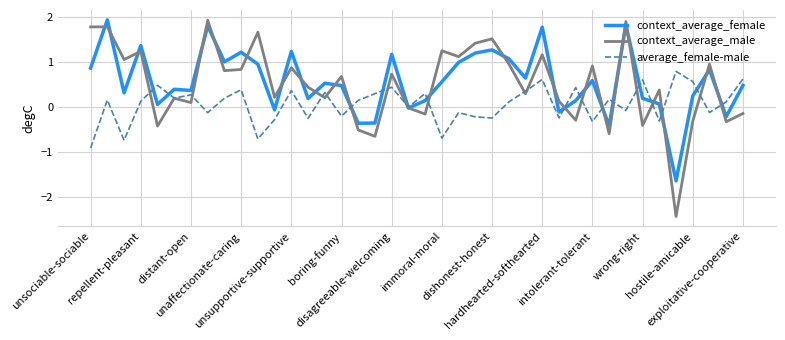

What is the highest value of the context_average_female series?

1.9